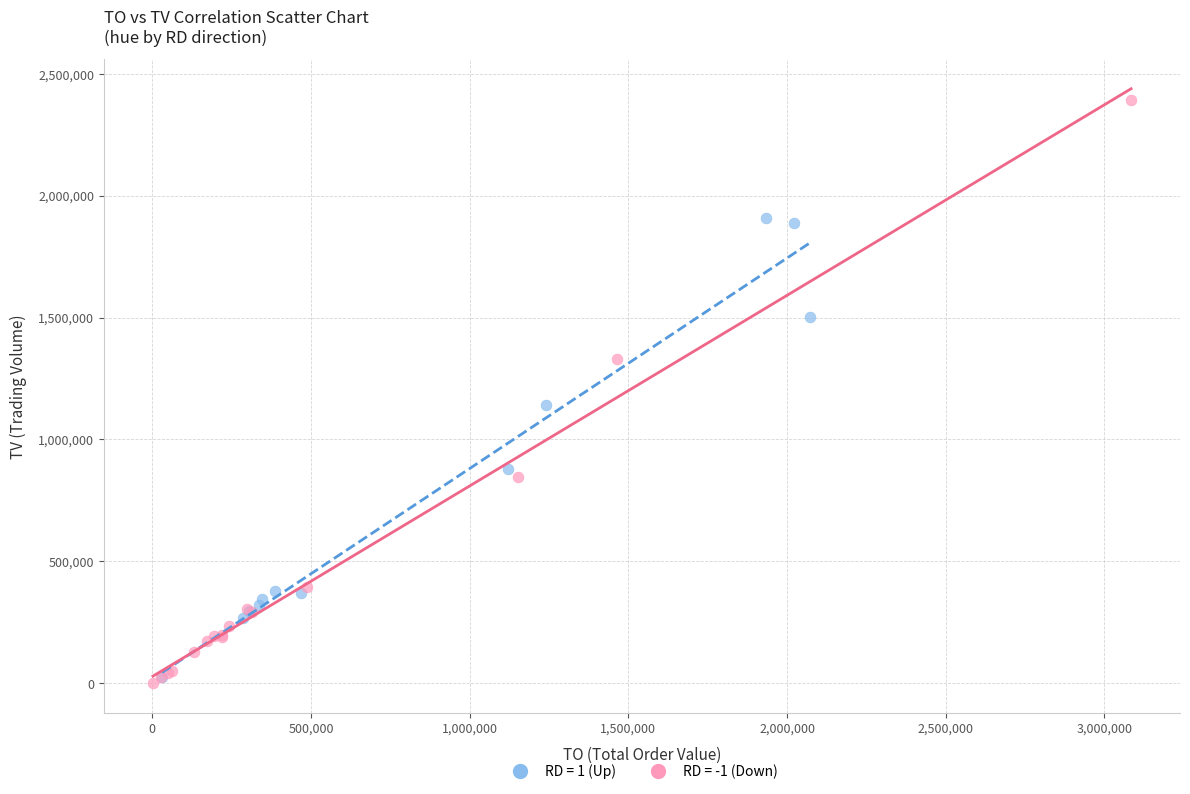

Which series has the largest Y range (max minus min)?

RD = -1 (Down)